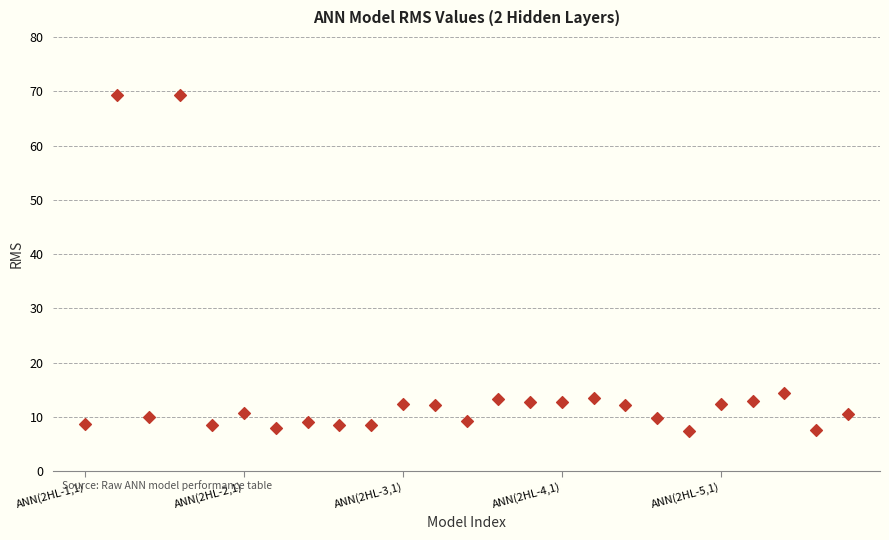

What Y value in the scatter plot is closest to 38?

14.5